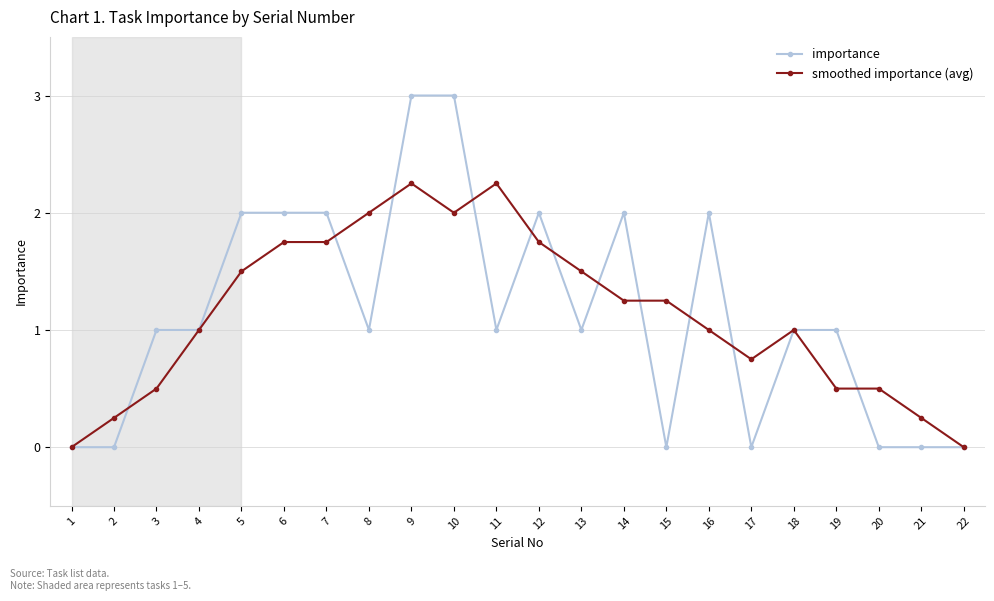

How many data points does each series have?

22